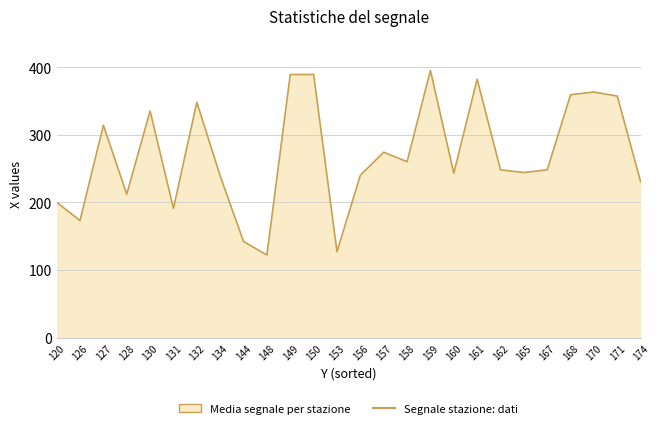

What is the difference between the maximum and minimum values?

273